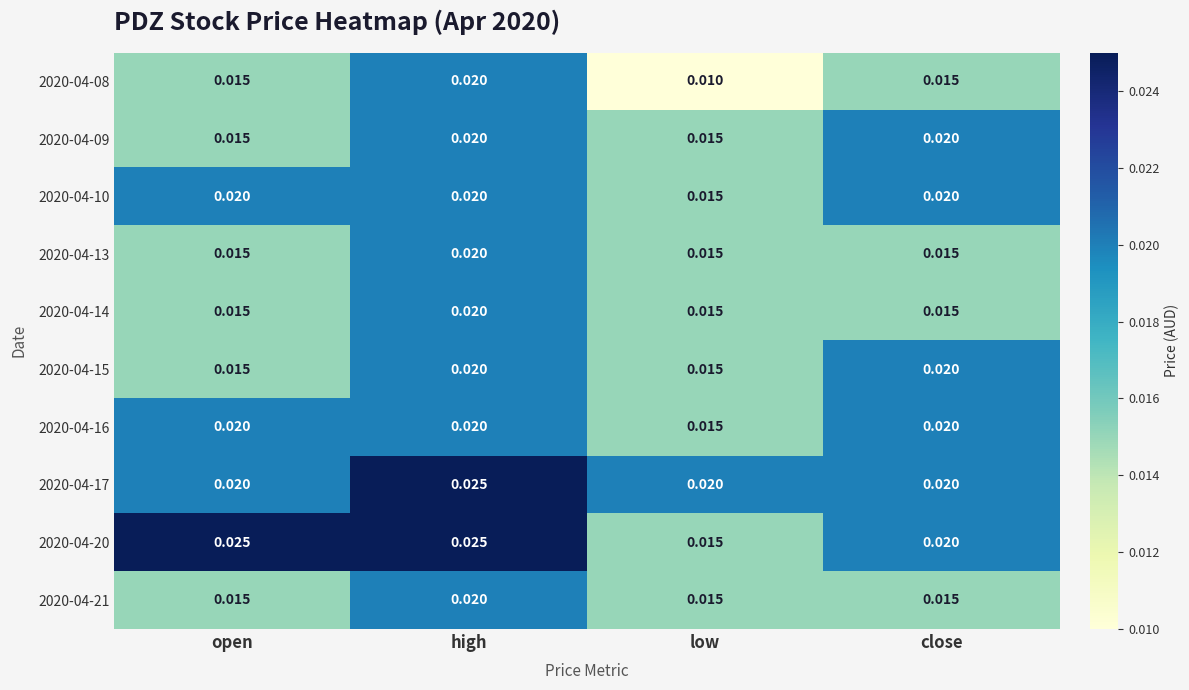

At which category is the sum across all series the highest?

high